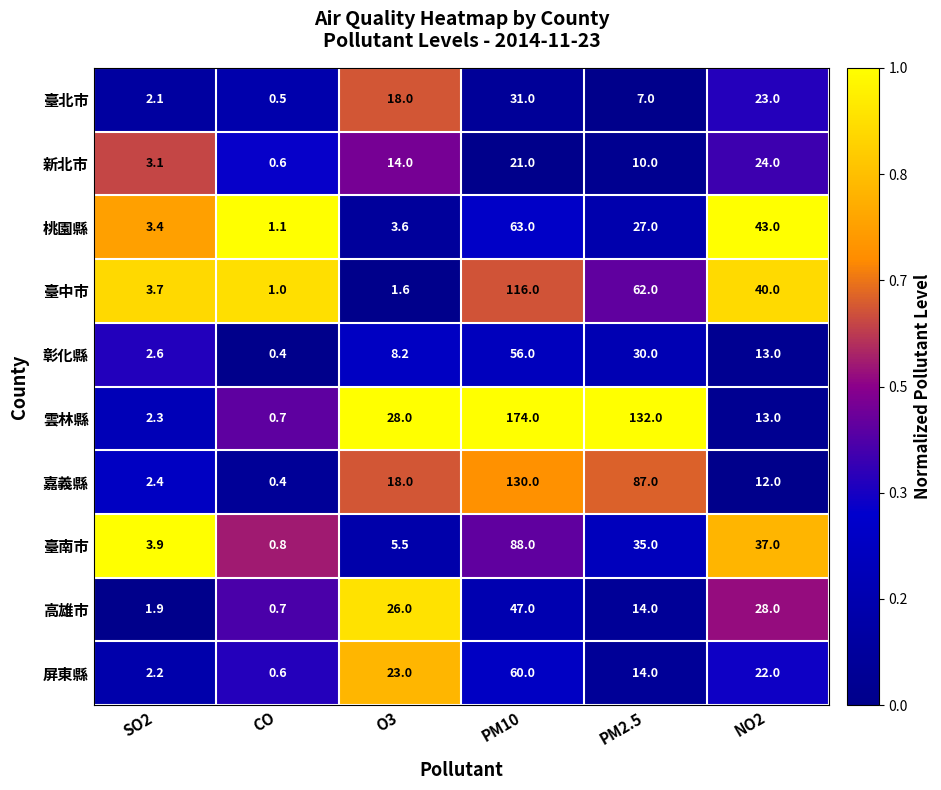

Which category has the lowest value across all series?

CO